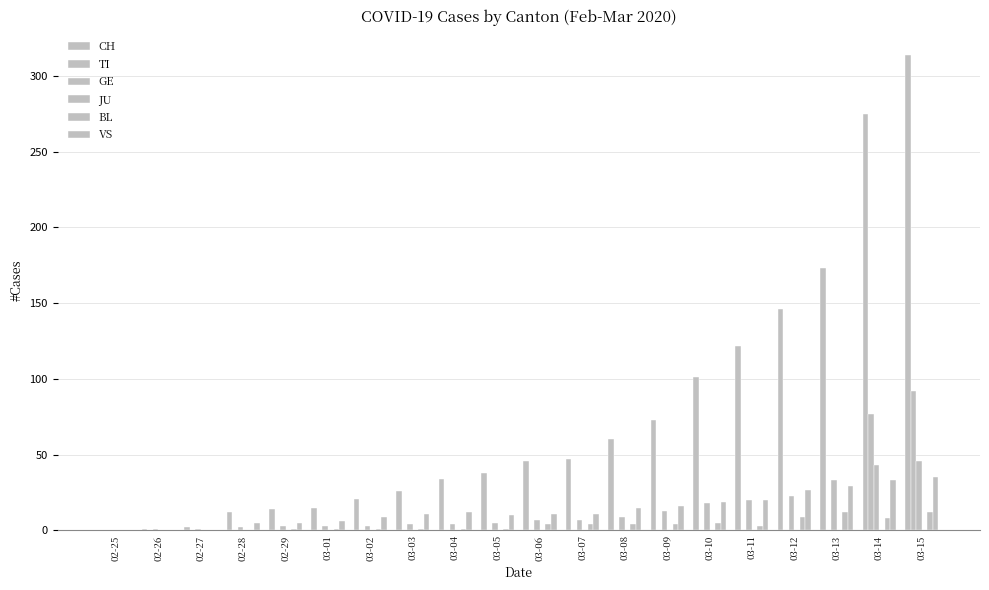

At how many categories does at least one series exceed 25?

13